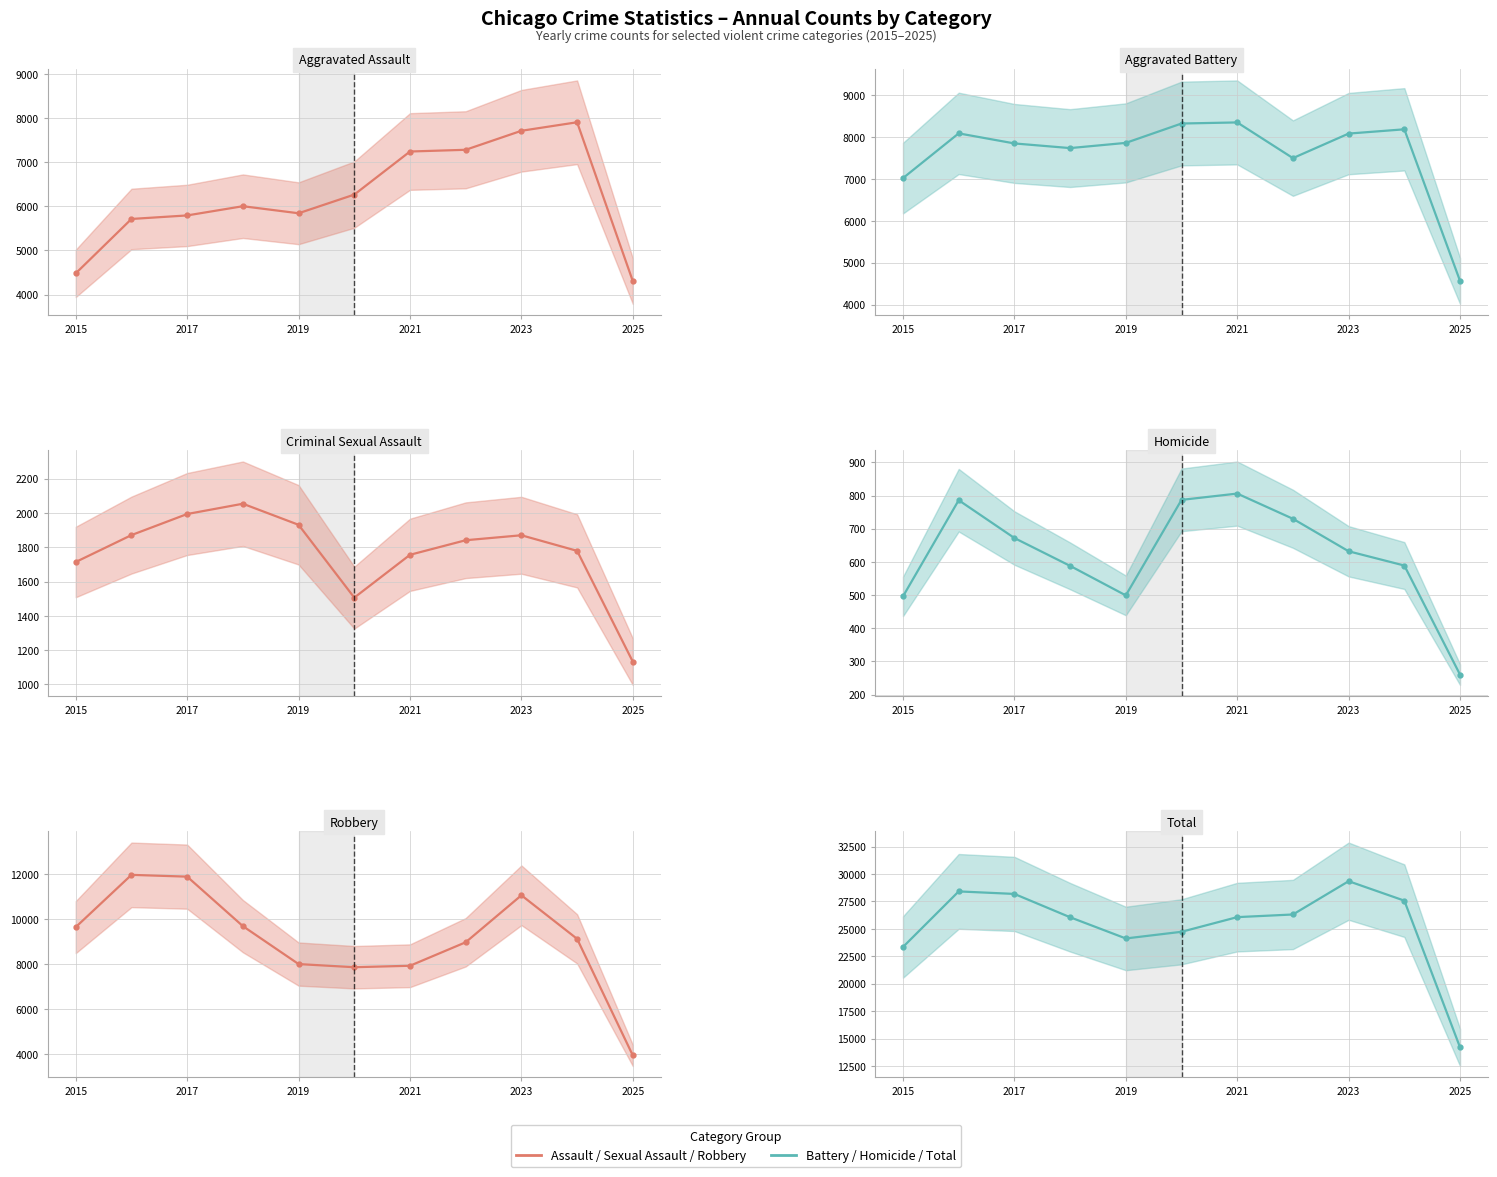

True or false: Criminal Sexual Assault and Robbery cross at least once.

False